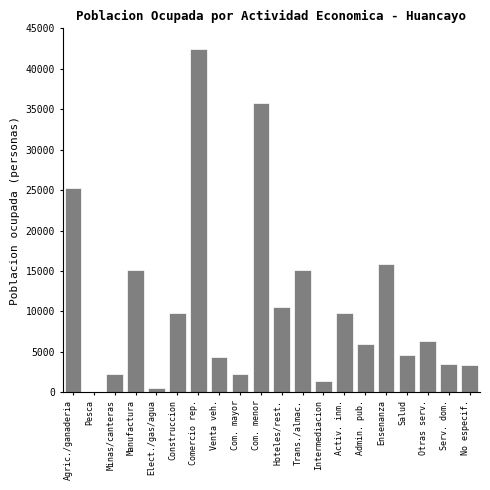

What is the change in value from Agric./ganaderia to Com. menor?

+10533